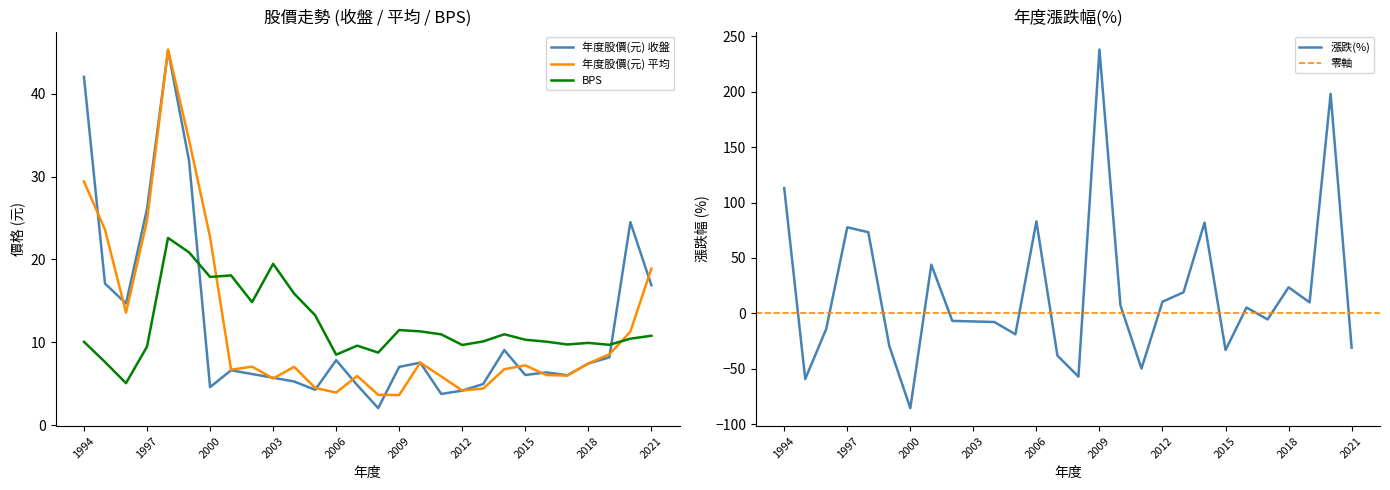

How many intersections are there between 漲跌(%) and 年度股價(元) 平均?

13